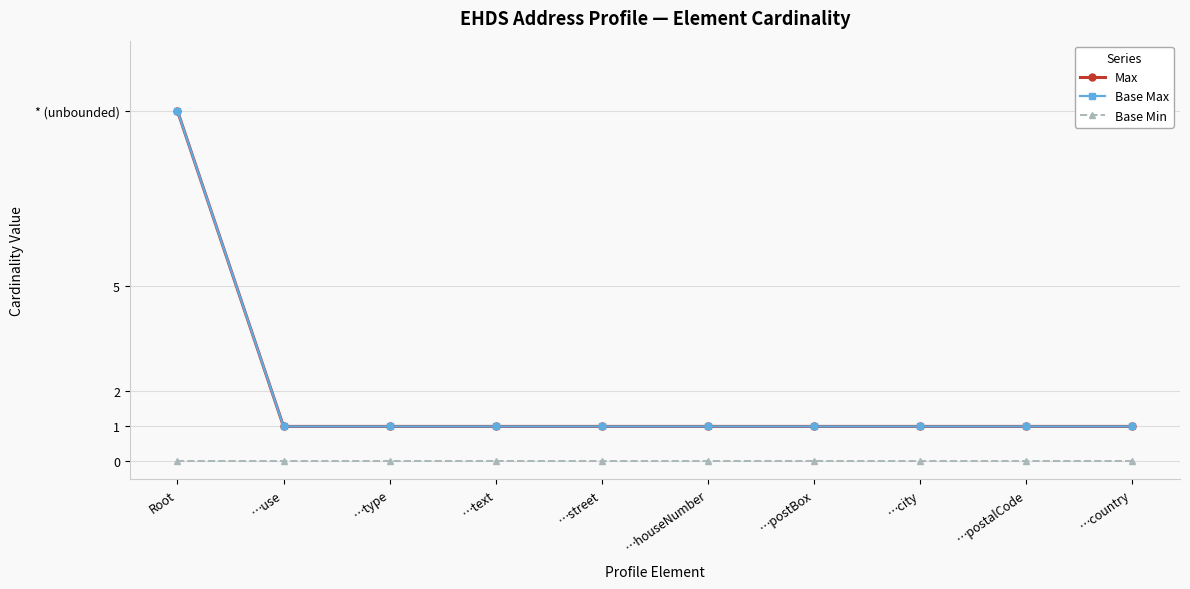

True or false: Max and Base Max cross at least once.

False